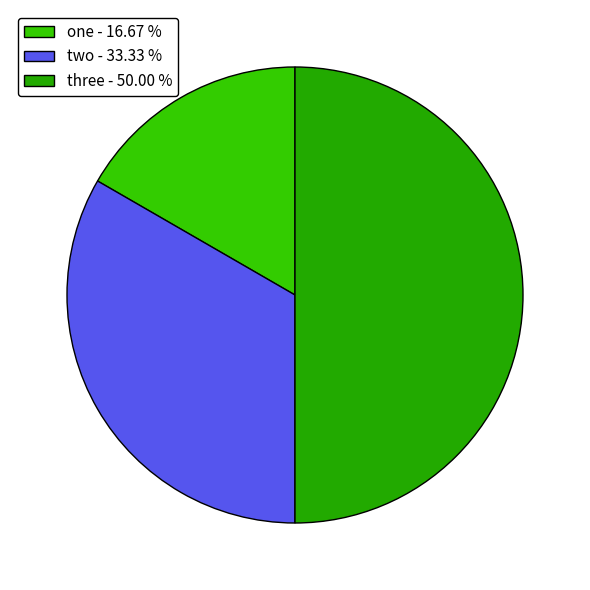

To the nearest percent, what percentage of the pie is one?

17%